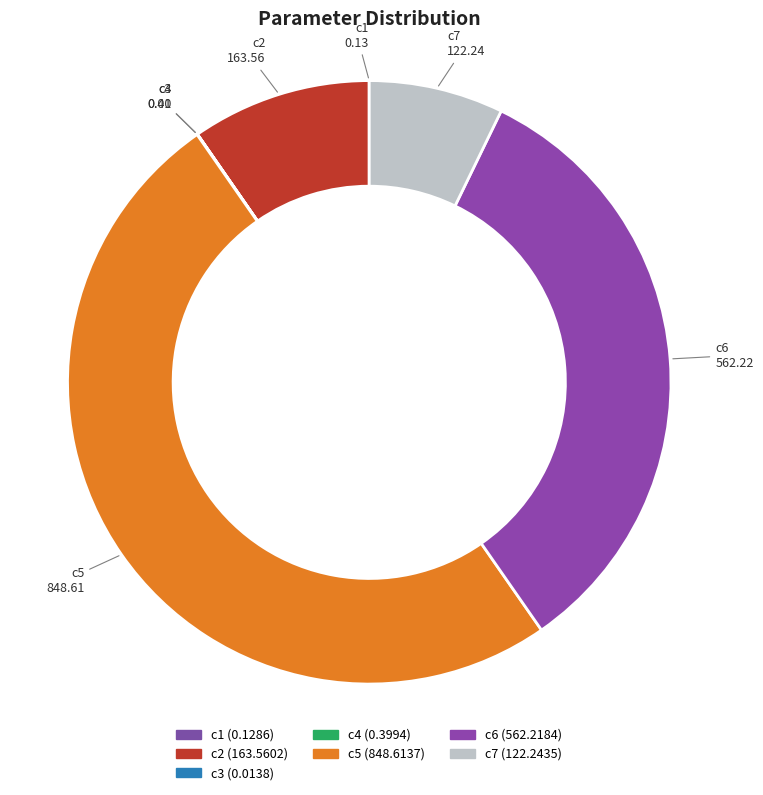

Which slice is the largest?

c5